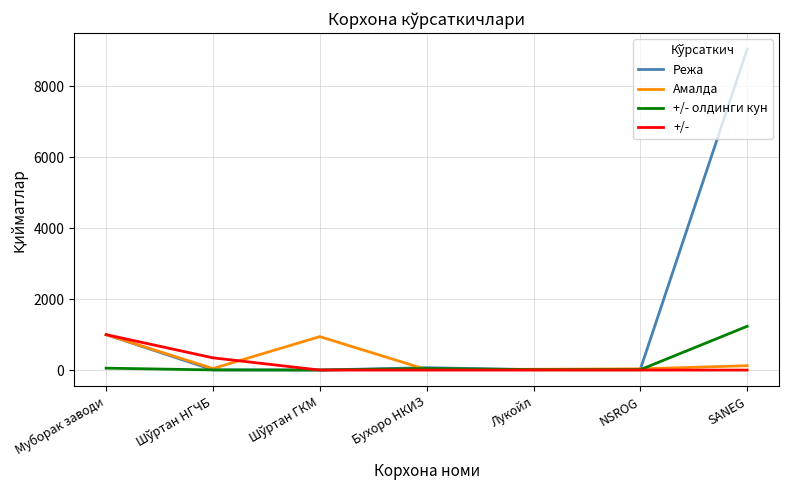

Does the chart display data point markers on the line(s)?

No